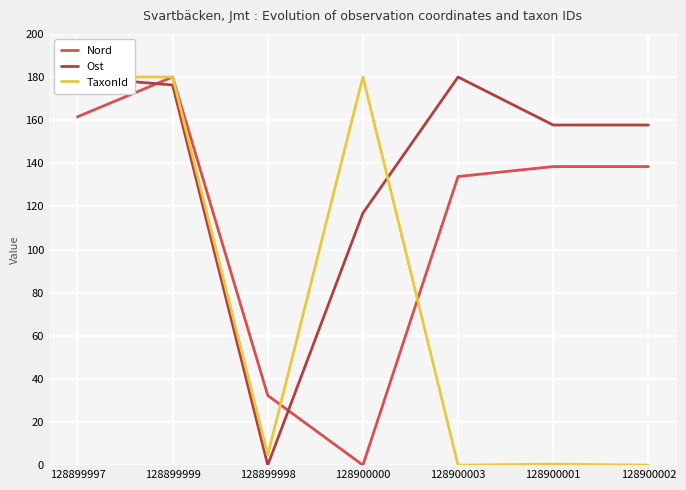

Is this an area chart (filled region under the line)?

No